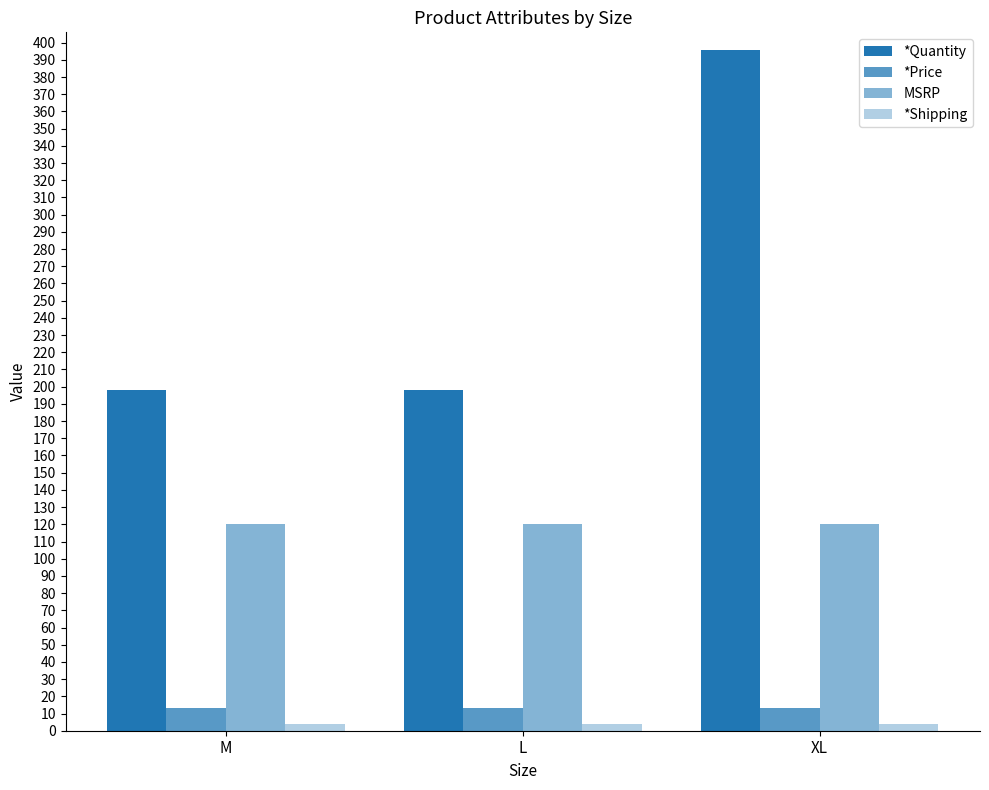

What is the label of the 1st bar from the left?

M